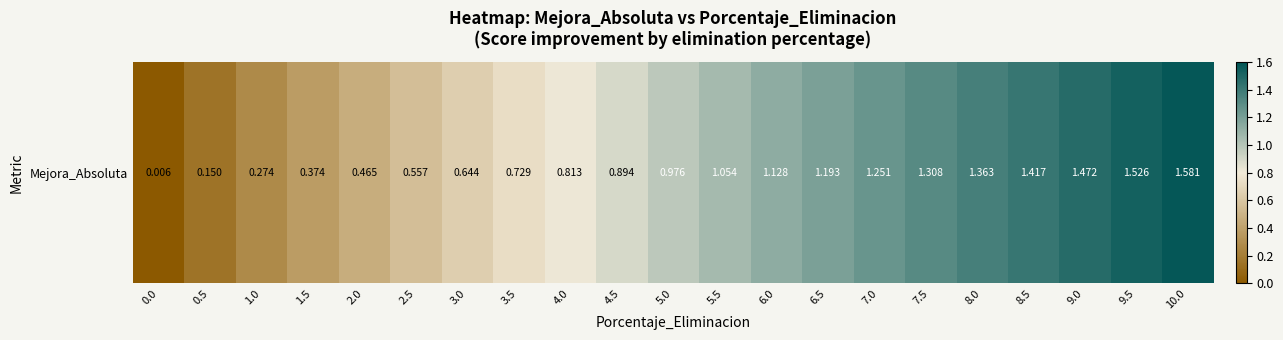

The value at 7.5 is 2.2. True or false?

False